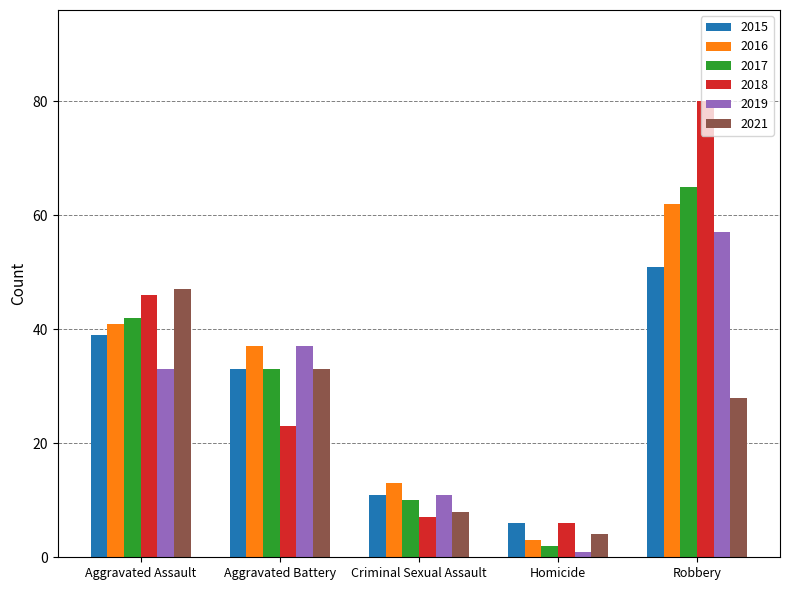

What is the difference between the second highest and second lowest values in the 2015 series?

28